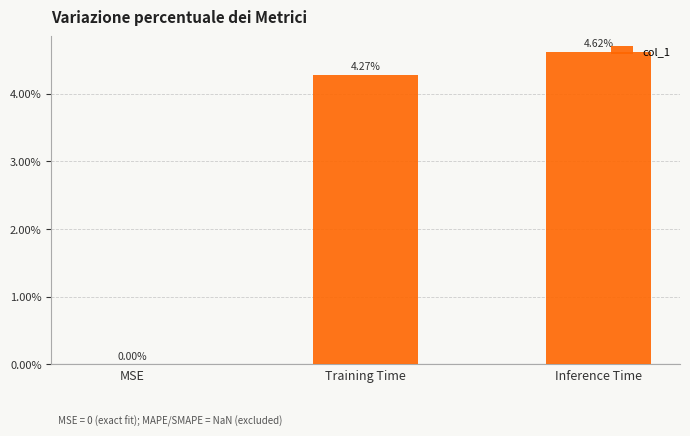

What is the label of the 1st bar from the left?

MSE